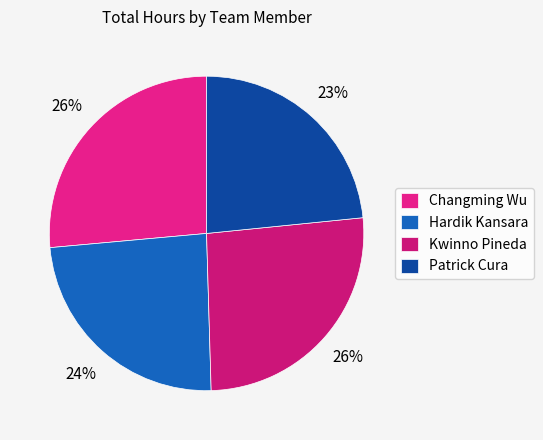

The Patrick Cura slice represents 31% of the pie. True or false?

False